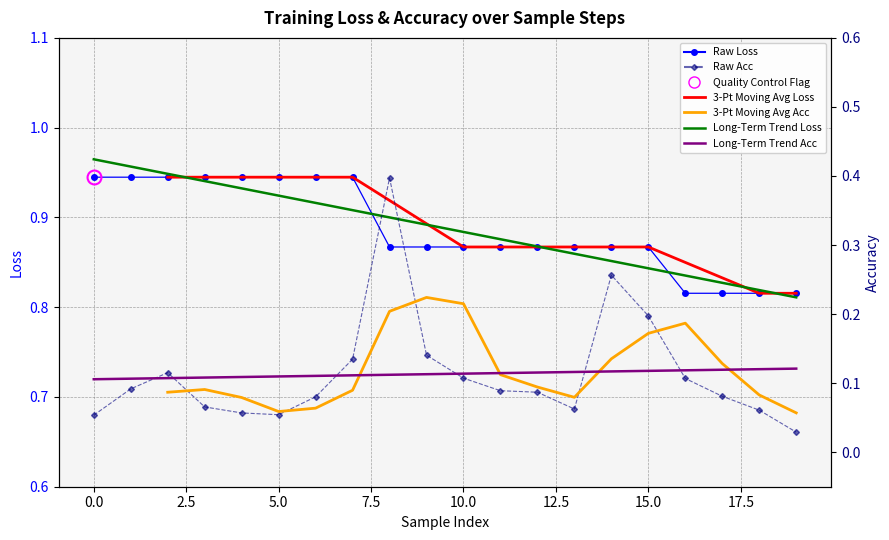

True or false: loss has more than 0 interior local peaks.

False